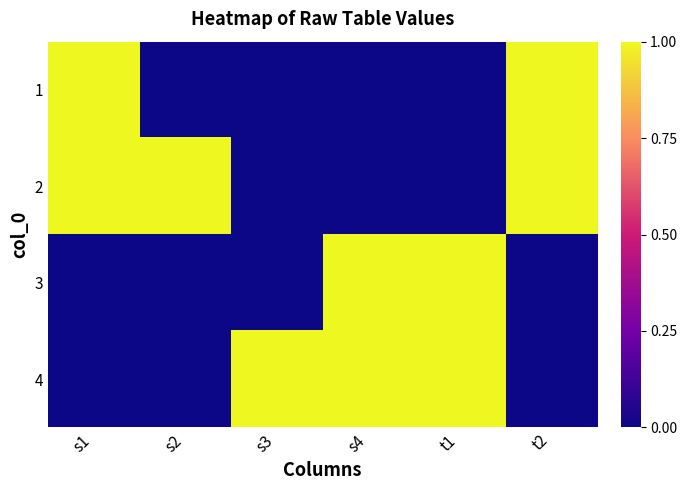

List the series in order of their peak value, lowest first.

1, 2, 3, 4